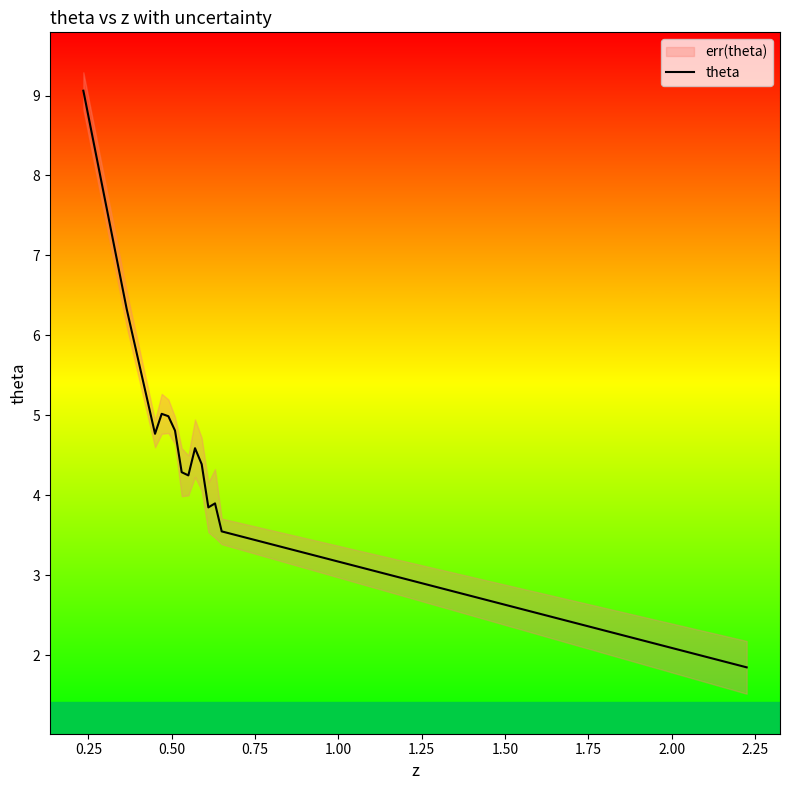

Reading left to right, transcribe all the data shown in this chart.

9.1	6.3	4.8	5.0	5.0	4.8	4.3	4.2	4.6	4.4	3.9	3.9	3.5	1.9